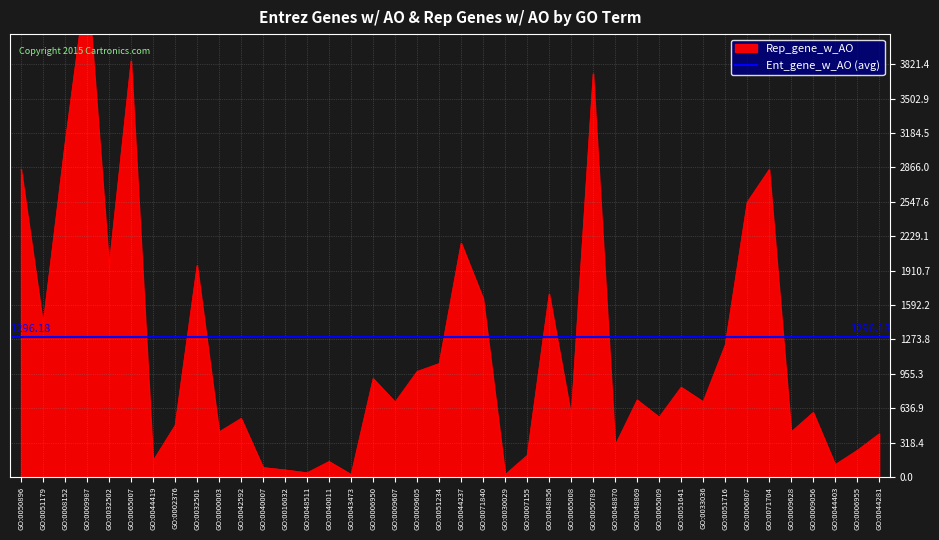

Is it true that the value at GO:0032501 is 1958?

True